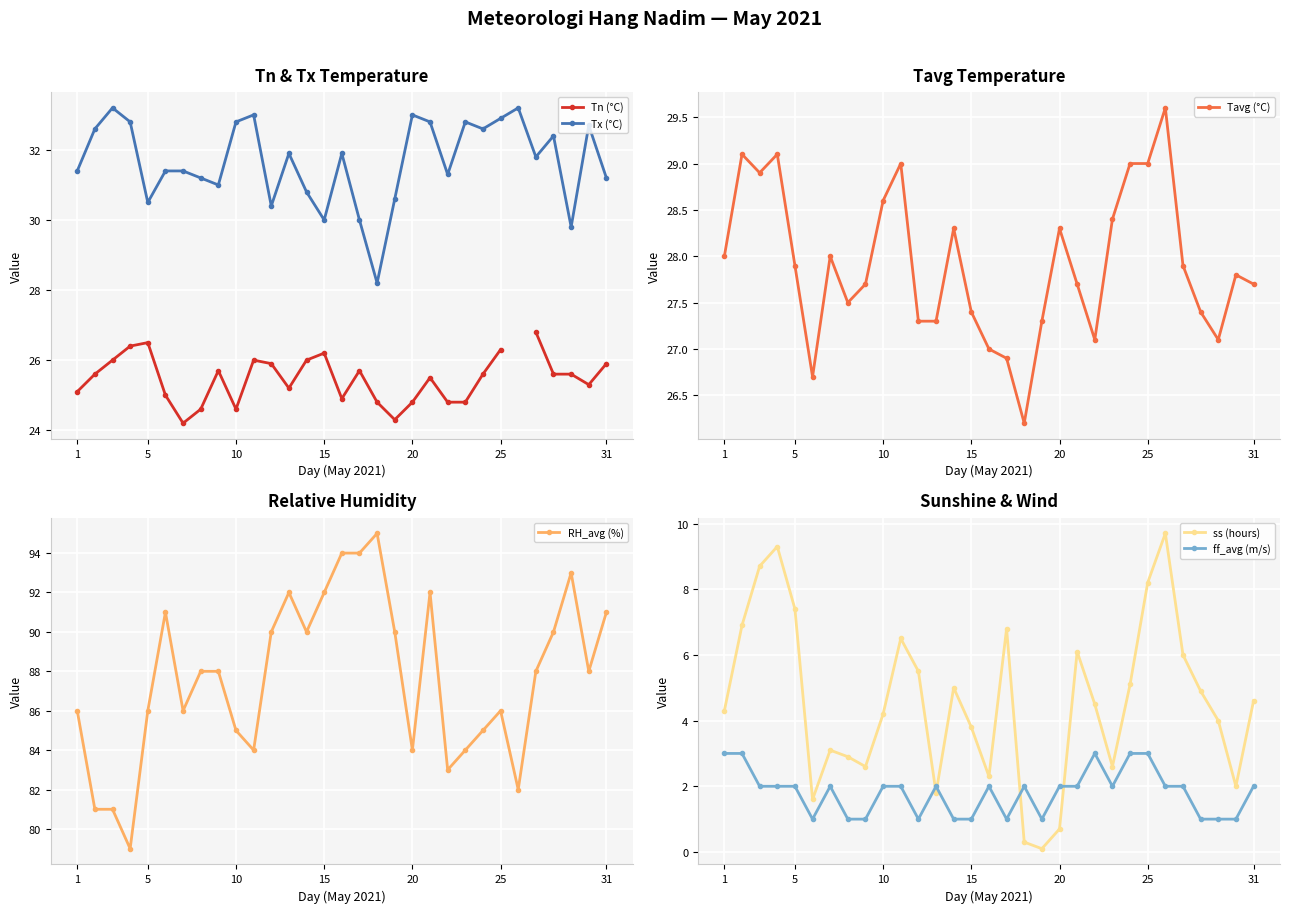

How many data points in Tx (°C) are less than 31?

8